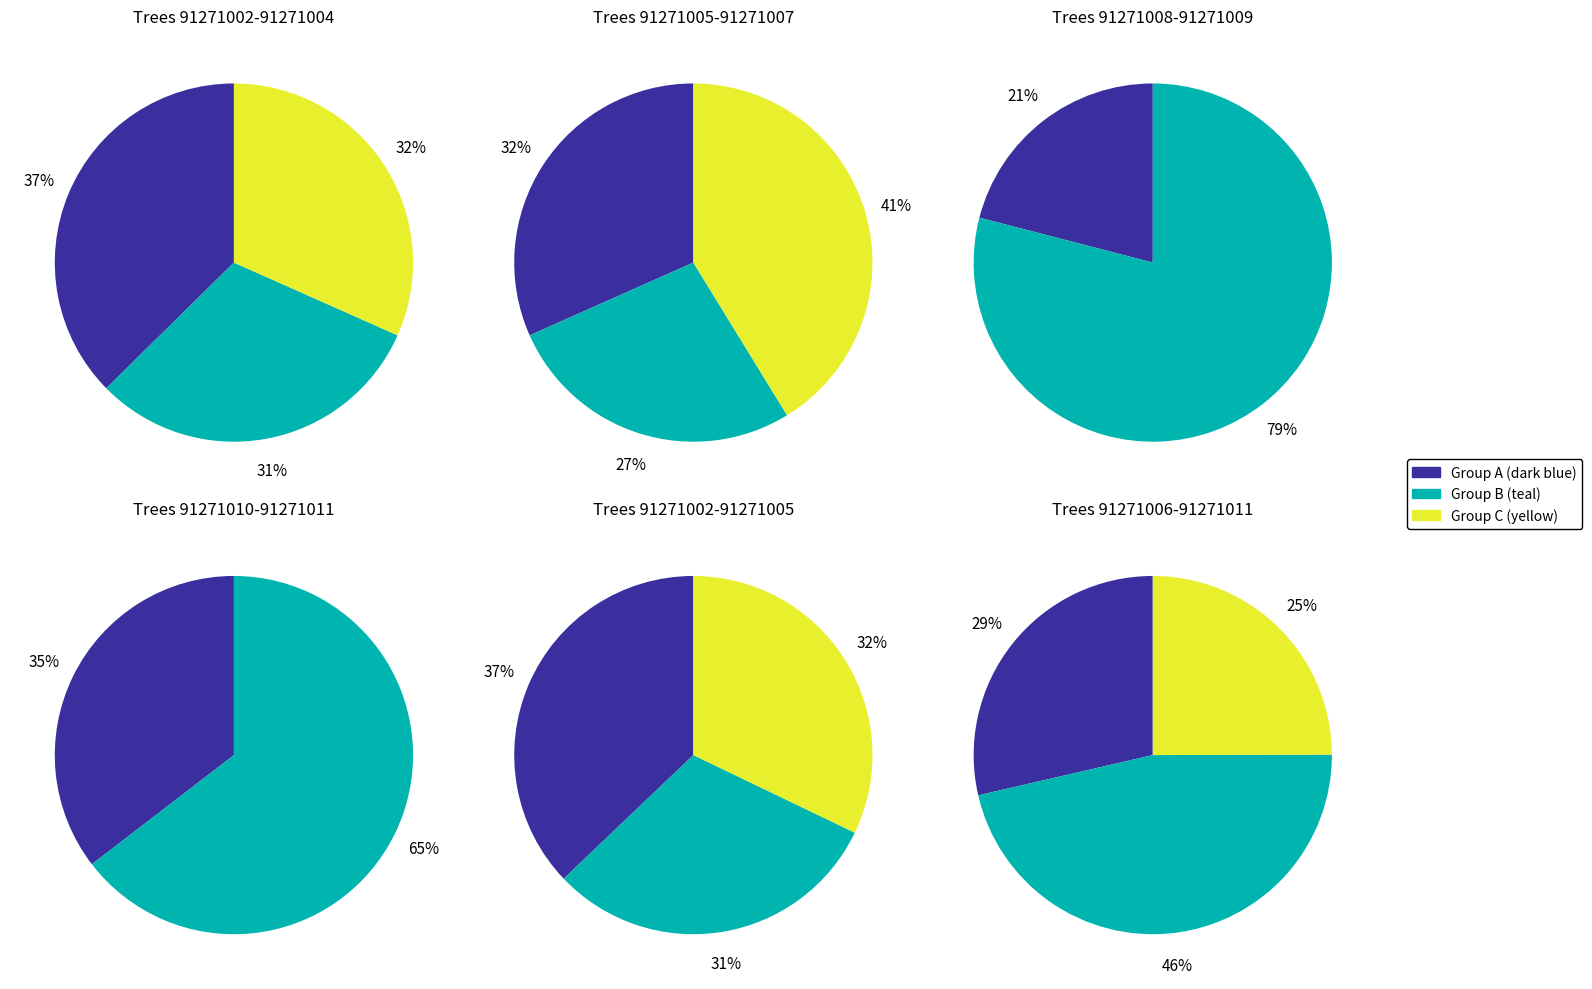

Does 91271006 account for over 50% of the chart?

No